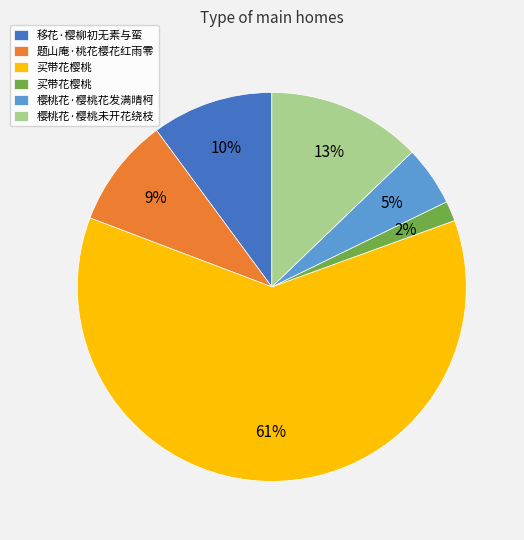

How many slices are in this pie chart?

6